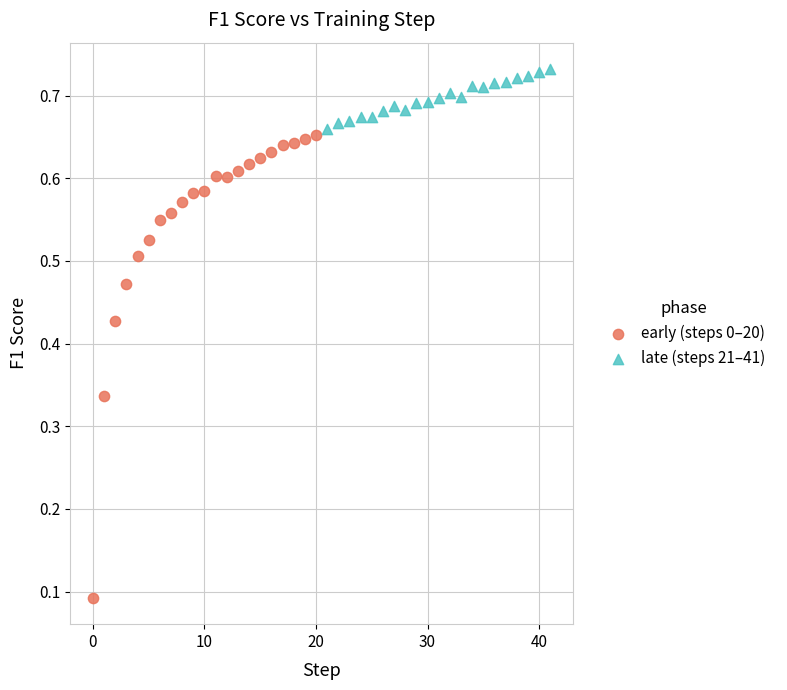

Which series reaches the maximum Y coordinate?

late (steps 21–41)